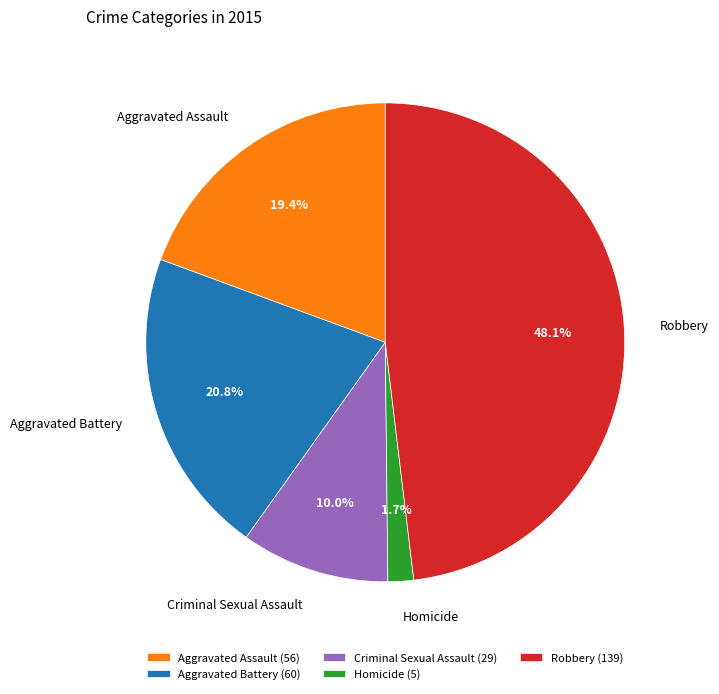

To the nearest percent, what portion does Robbery represent?

48%